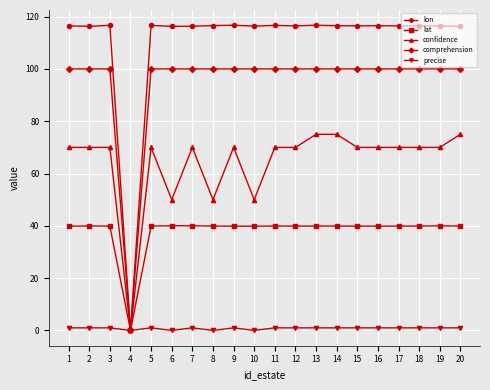

Is it true that lon equals 116.5 at 17?

True